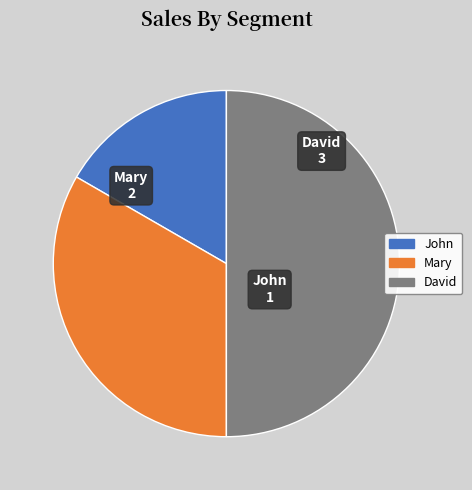

Does Mary account for over 50% of the chart?

No